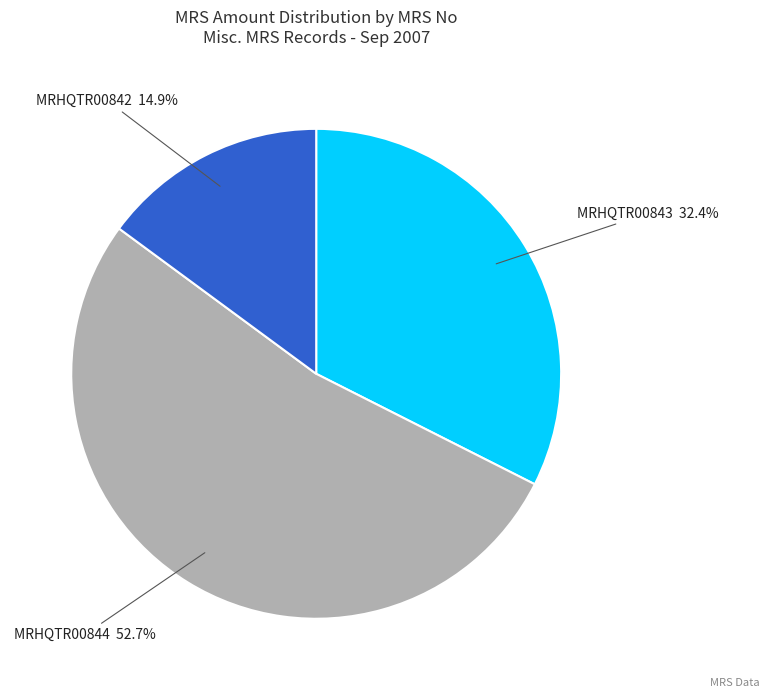

True or false: MRHQTR00843 accounts for 42% of the total.

False